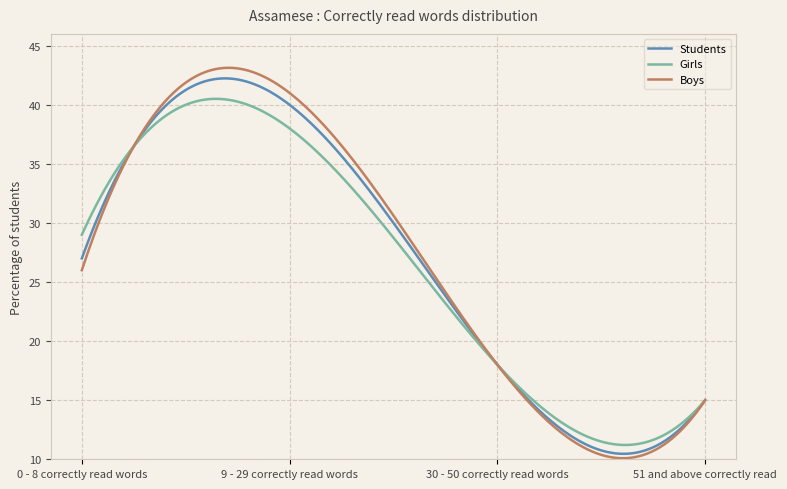

How many lines are shown in the chart?

3